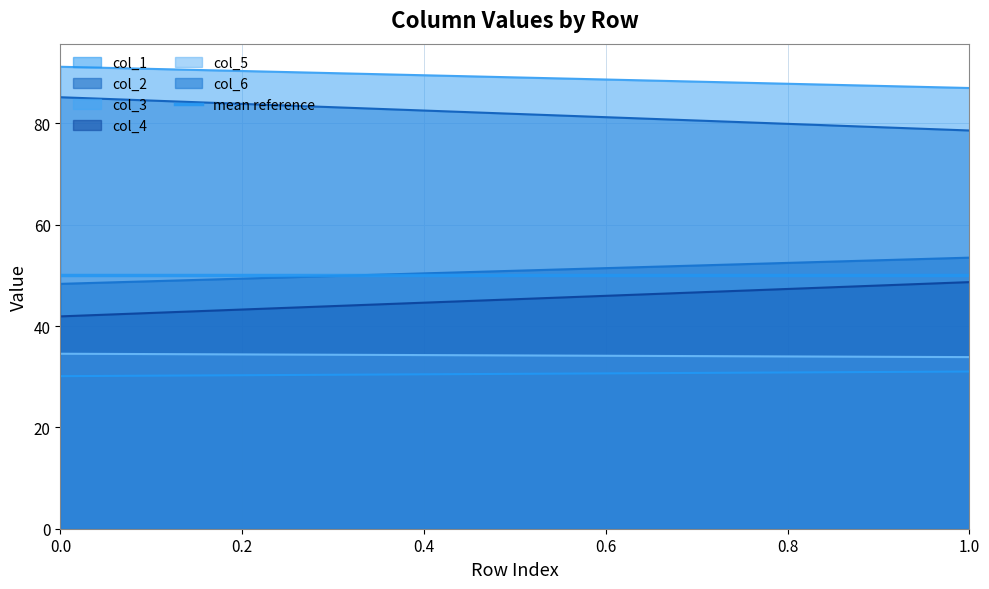

What is the sum of the col_6 values at 0 and 1?

101.8